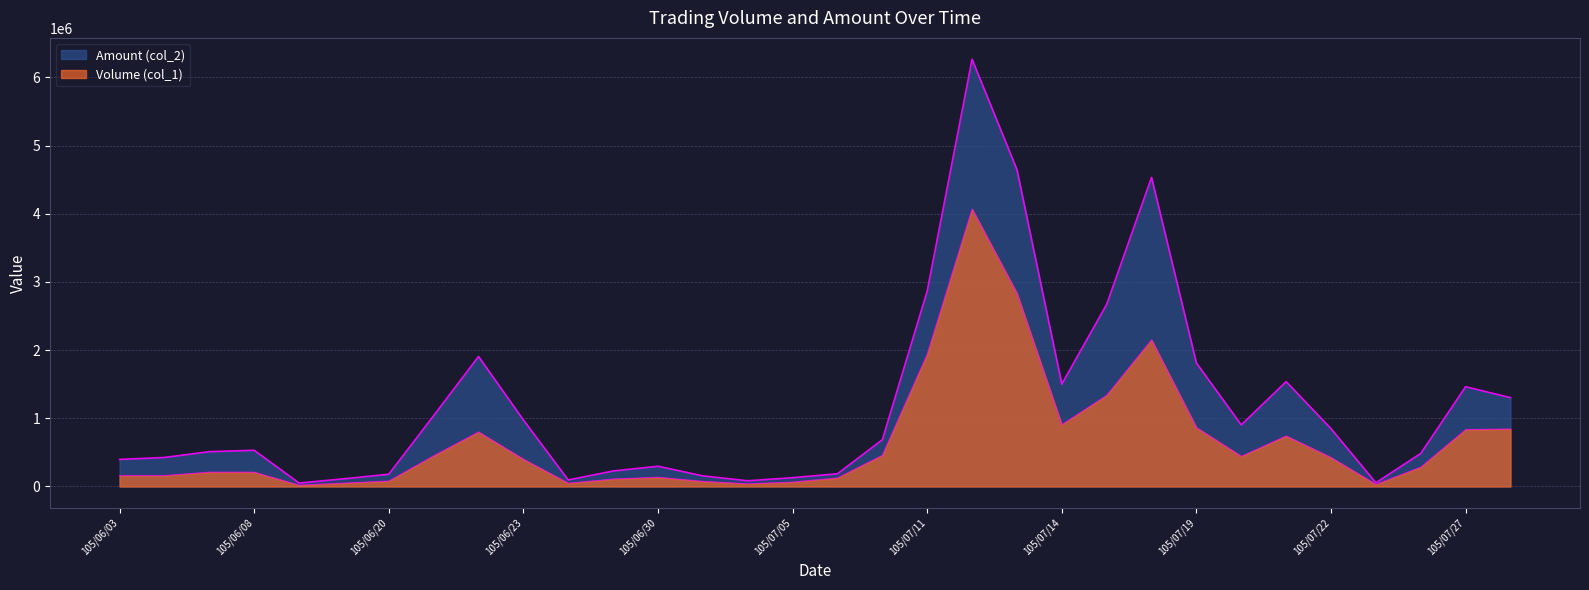

What is the sum of the Amount (col_2) values at 105/07/13 and 105/06/29?

4874850